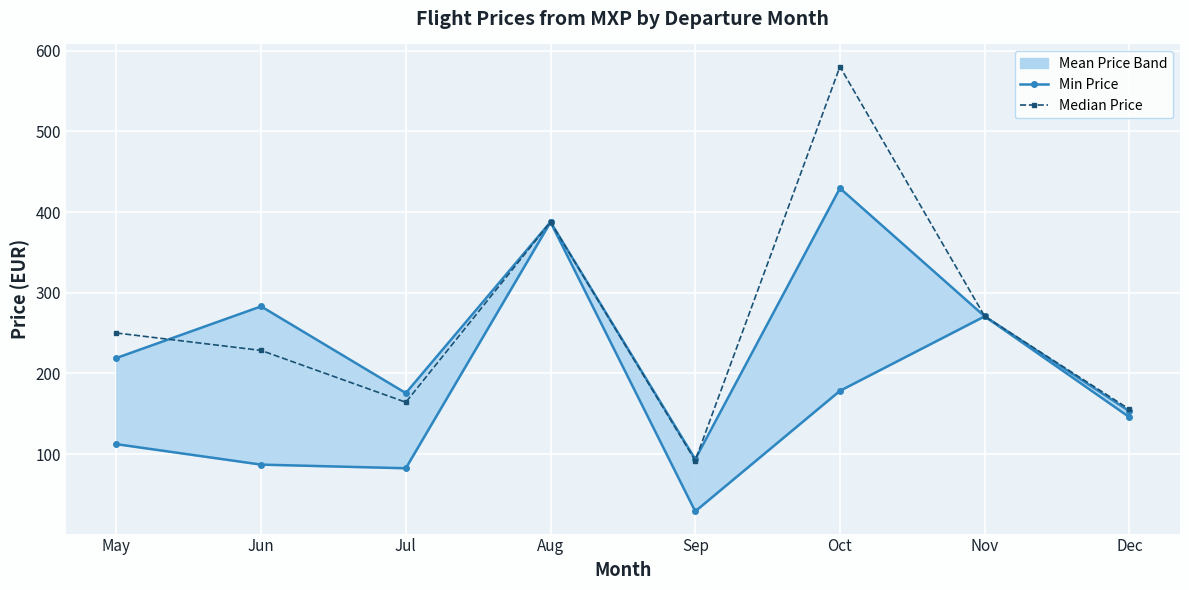

True or false: minPrice and medianPrice intersect in this chart.

False